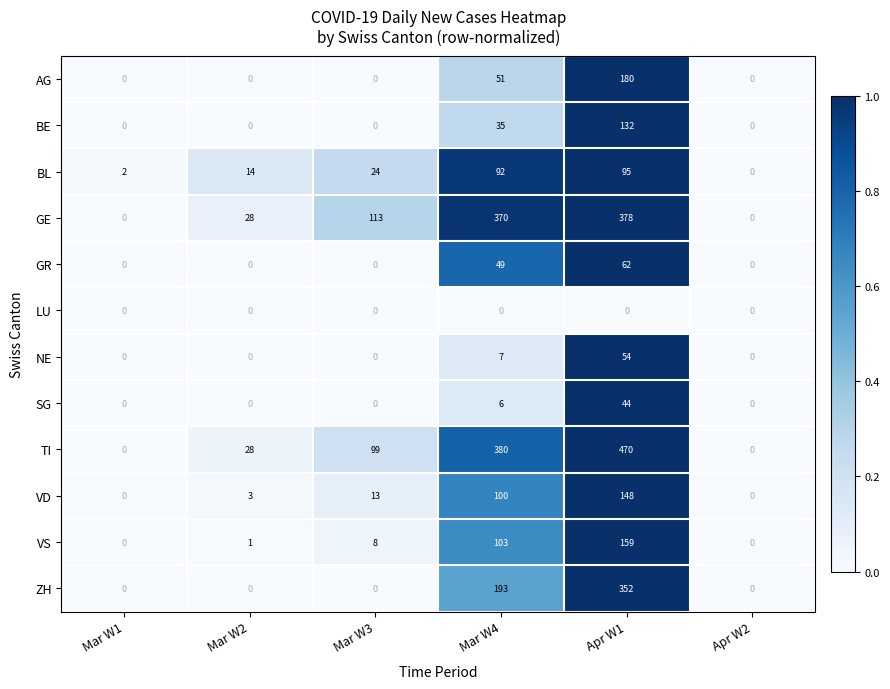

Which series has the largest total across all categories?

TI